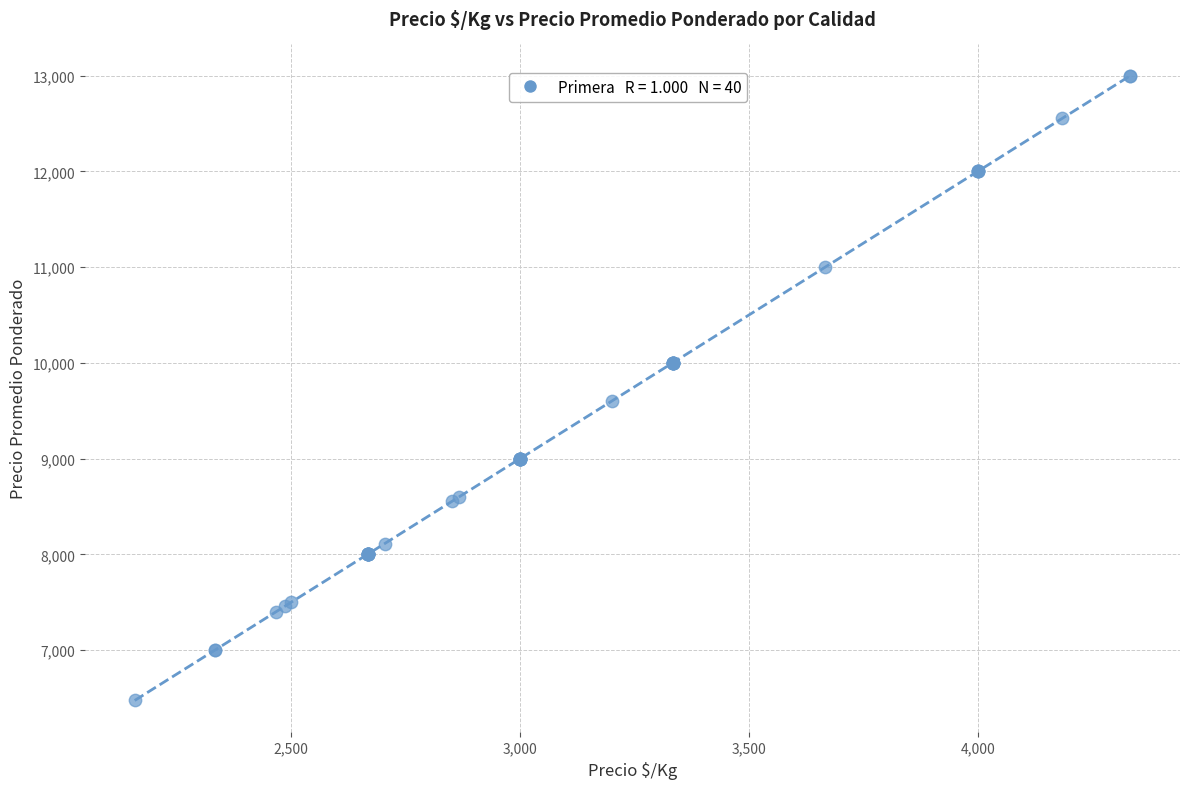

What Y value in the scatter plot is closest to 9737?

9600